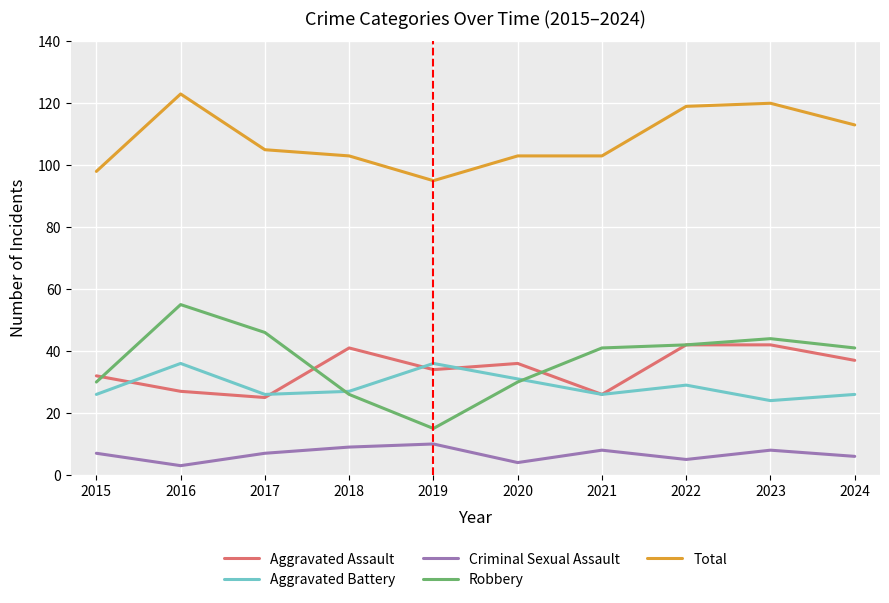

What is the greatest value displayed?

123